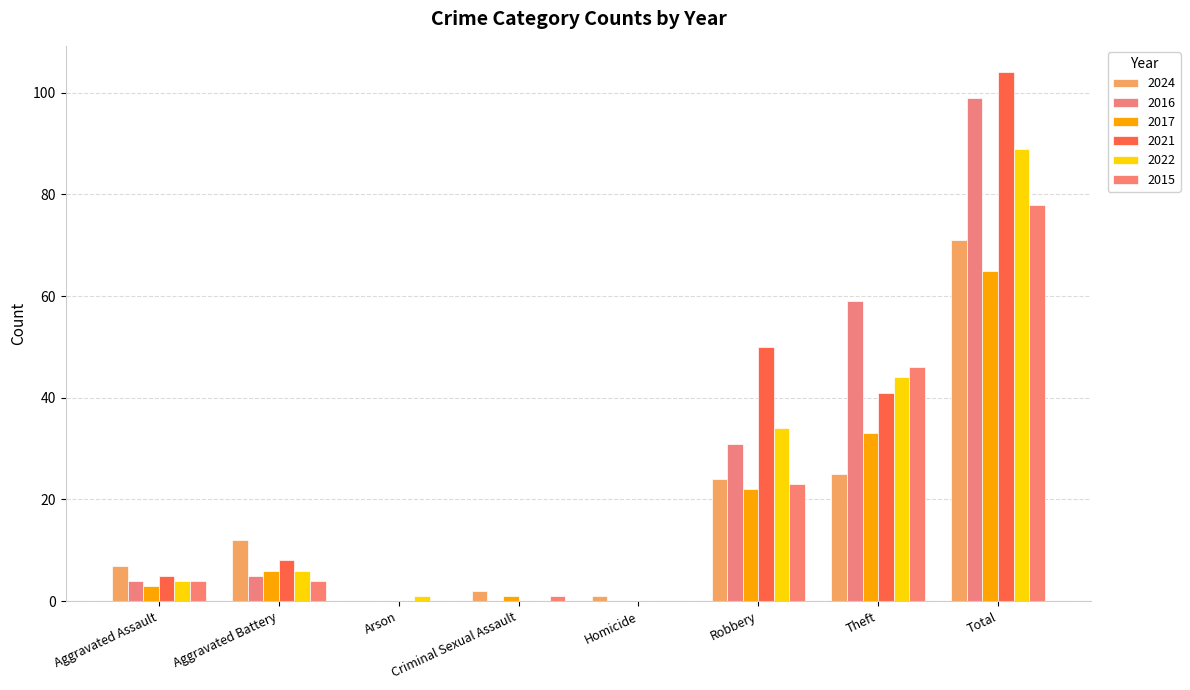

What position from the left is Homicide?

5